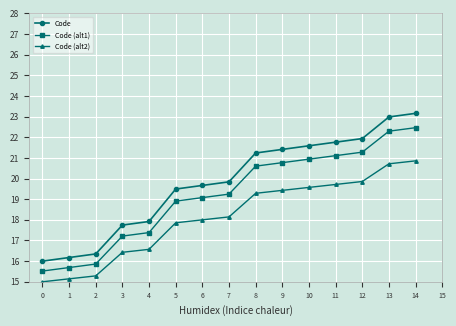

What is the average value of the Code (alt2) series?

18.1